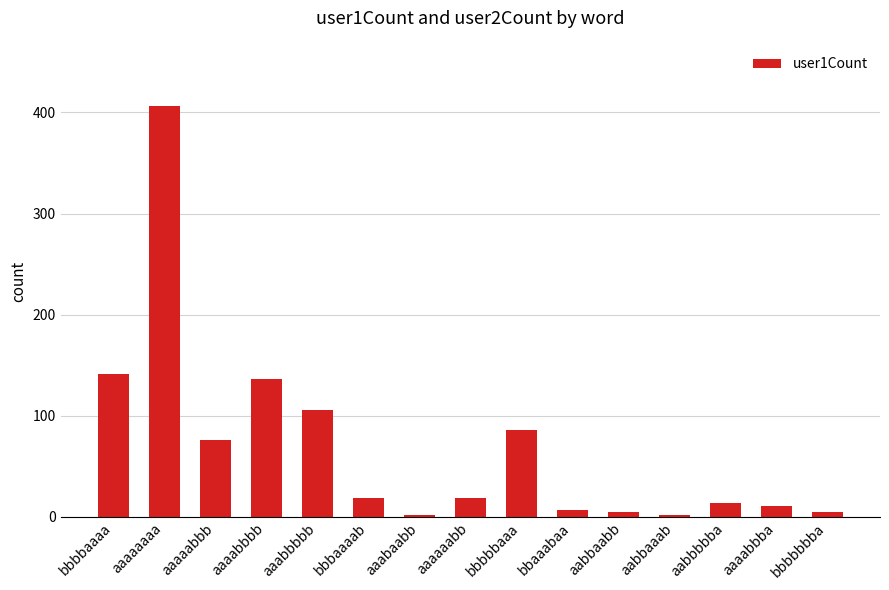

Reading left to right, what are all the values shown in this chart?

bbbbaaaa=141	aaaaaaaa=406	aaaaabbb=76	aaaabbbb=136	aaabbbbb=106	bbbaaaab=19	aaabaabb=2	aaaaaabb=19	bbbbbaaa=86	bbaaabaa=7	aabbaabb=5	aabbaaab=2	aabbbbba=14	aaaabbba=11	bbbbbbba=5